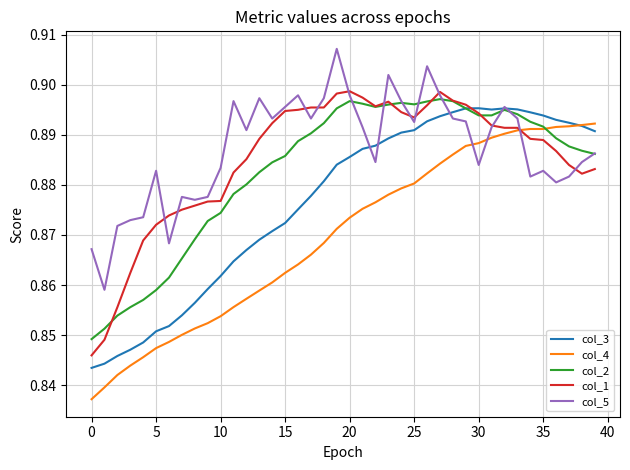

How many times do col_5 and col_4 cross each other?

3